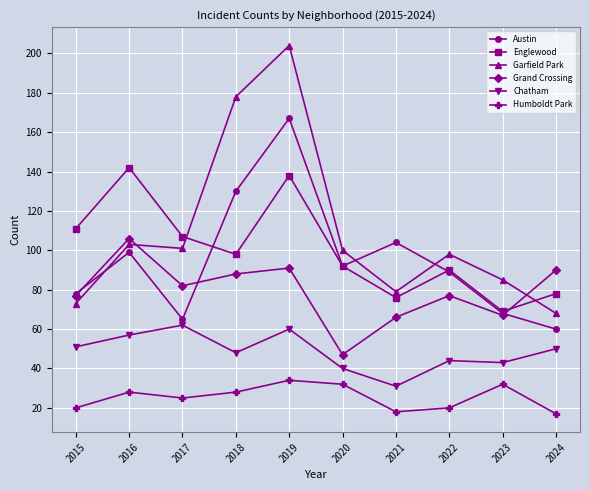

What is the sum of all Chatham values?

486